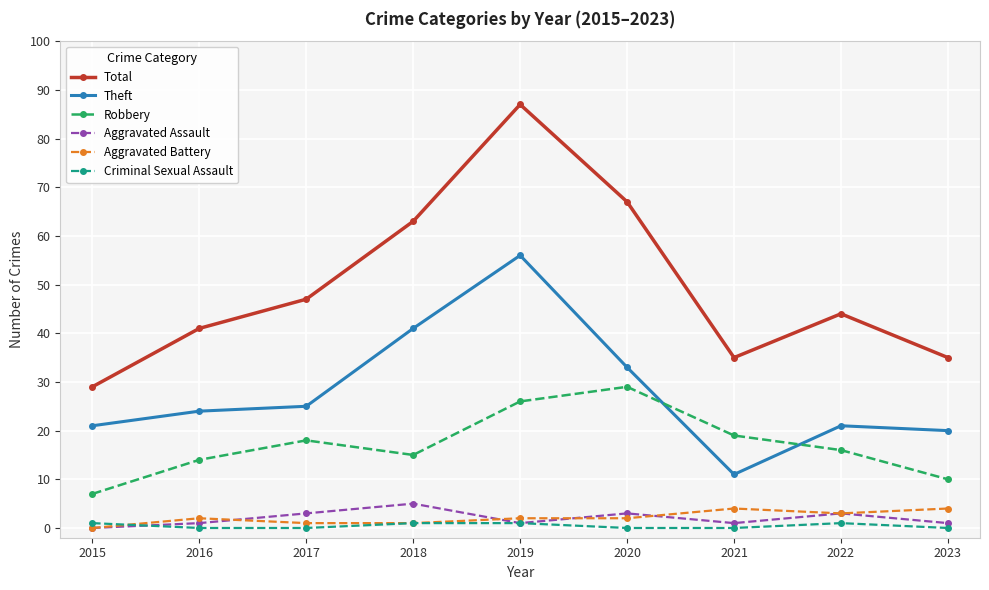

What is the maximum value for Aggravated Battery?

4